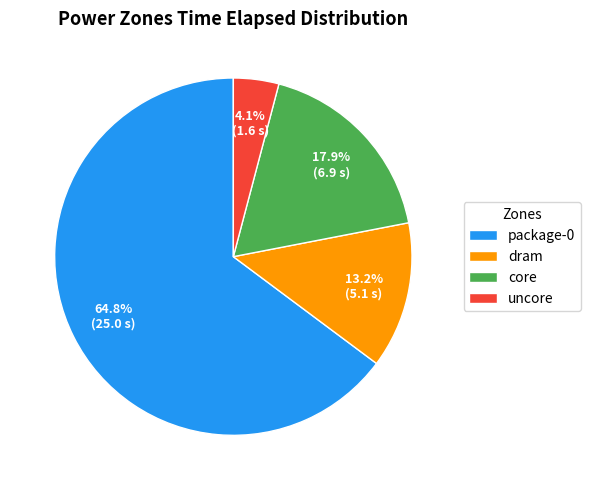

Combined, what portion of the pie is core and dram?

31.1%